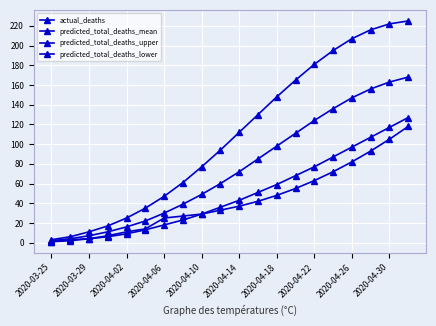

How many distinct data groups are displayed?

4